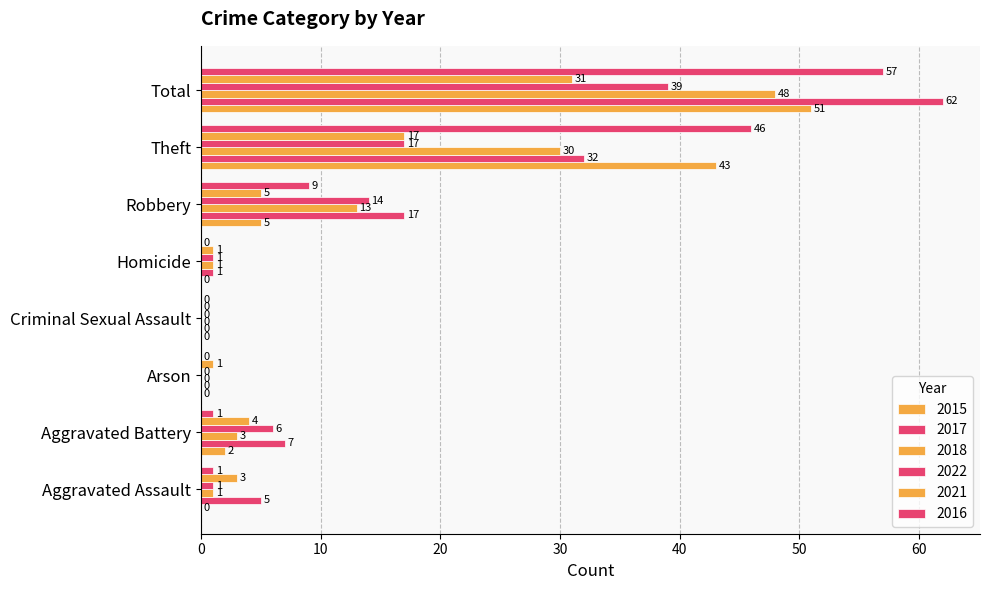

Is it true that 2015 equals -21 at Homicide?

False